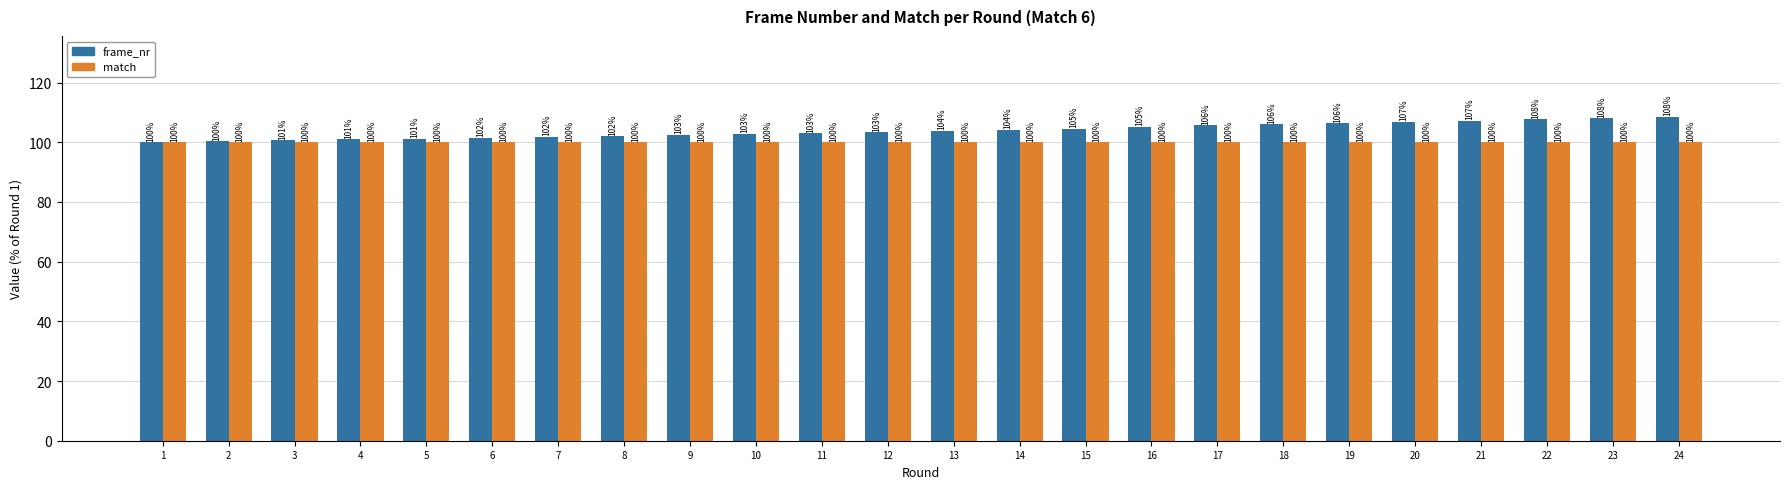

Read the frame_nr value at 18.

106.0